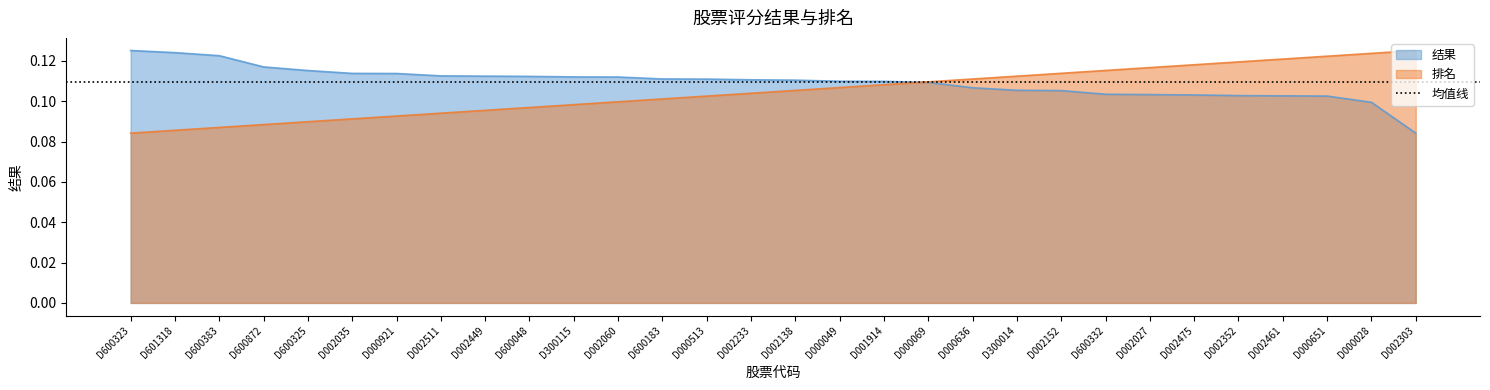

The value of 结果 at D002303 is 0.0. True or false?

False